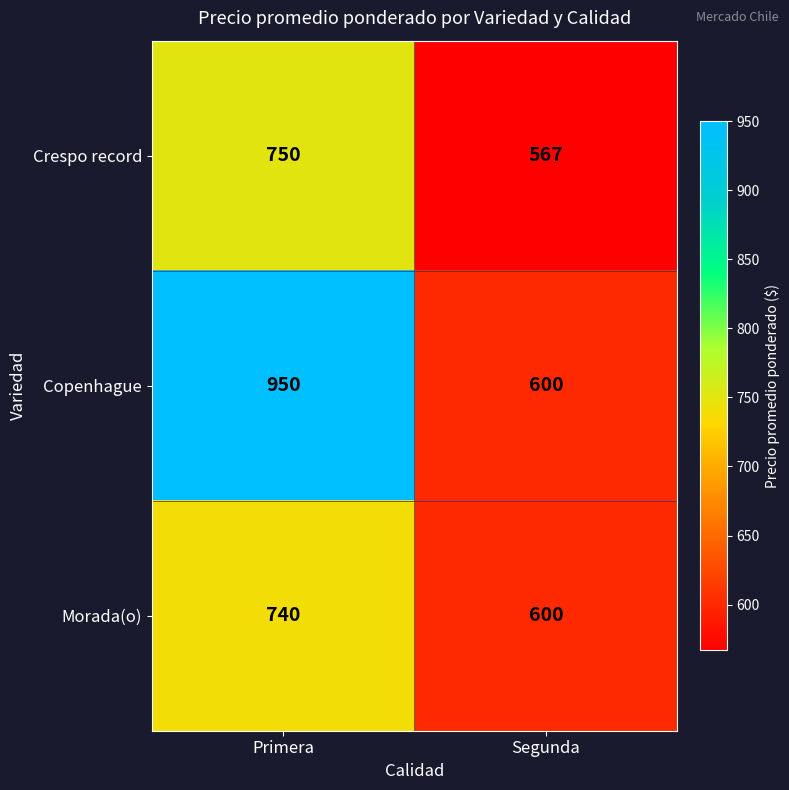

What is the difference between the Crespo record values at Segunda and Primera?

183